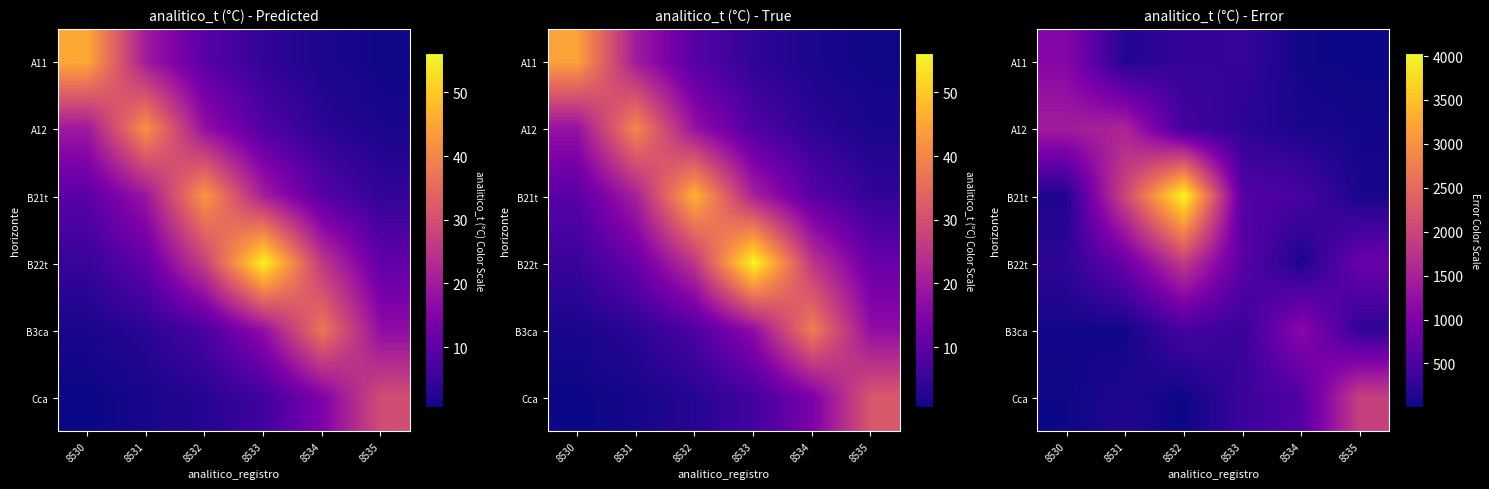

Which category has the lowest value across all series?

8532